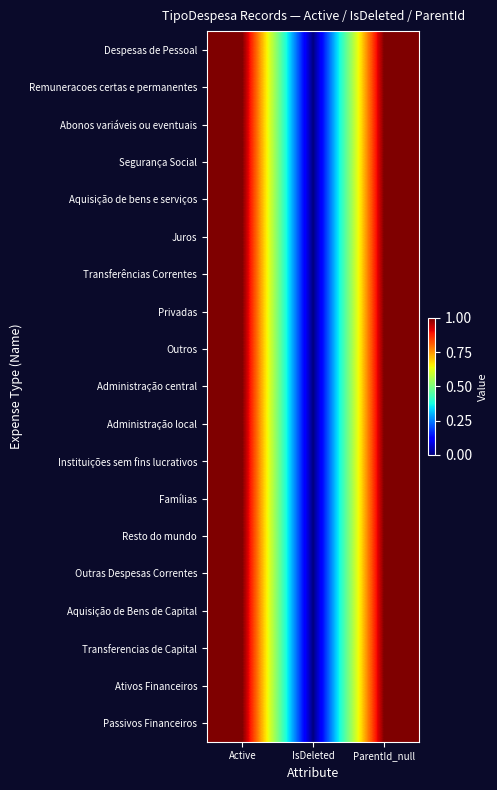

Which series has the largest total across all categories?

Despesas de Pessoal